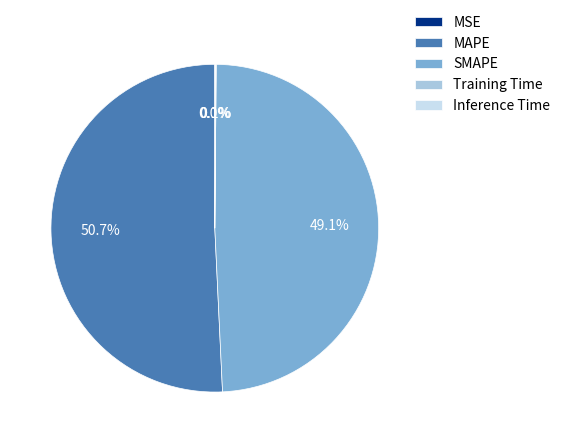

Which category has the biggest portion of the pie?

MAPE